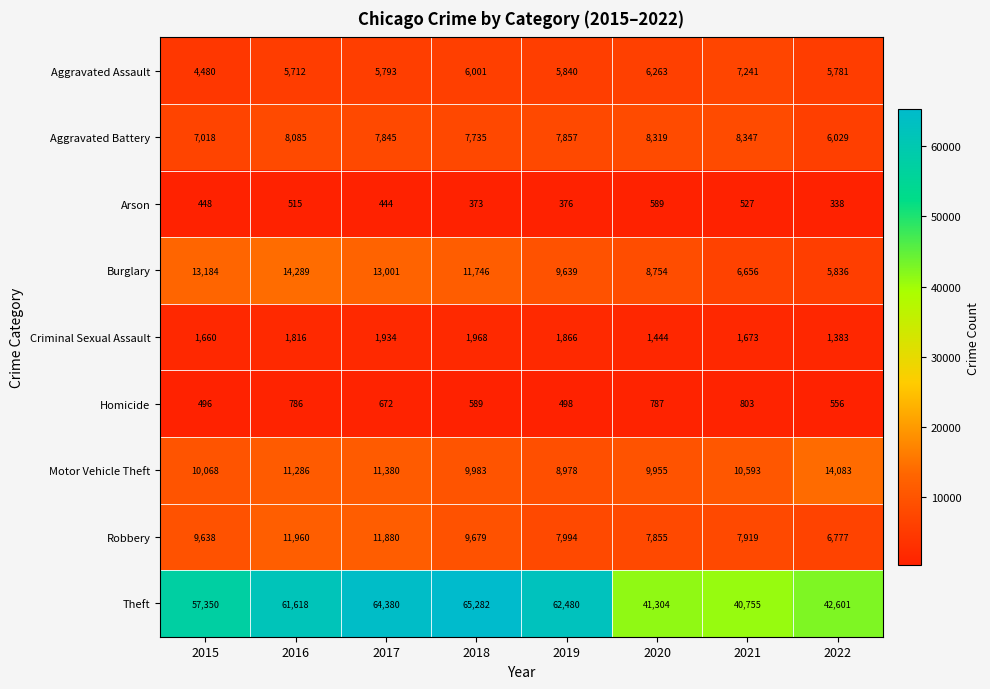

What is the difference between the maximum and minimum values in the Arson series?

251